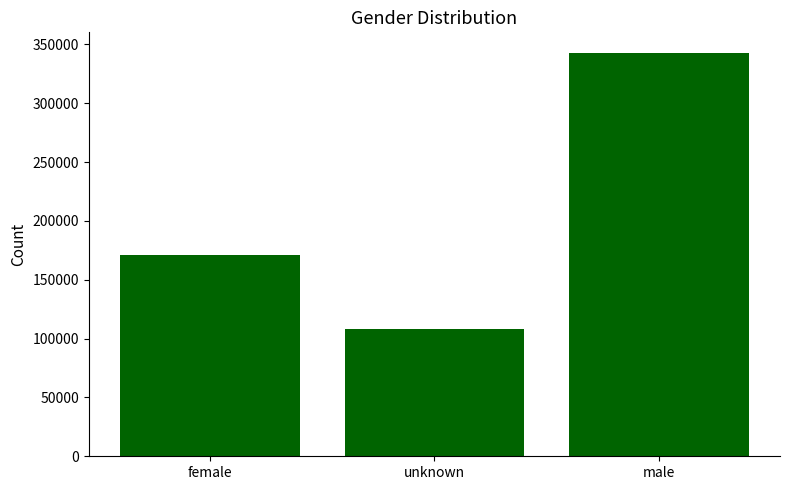

At which category does the chart reach its minimum across all series?

unknown